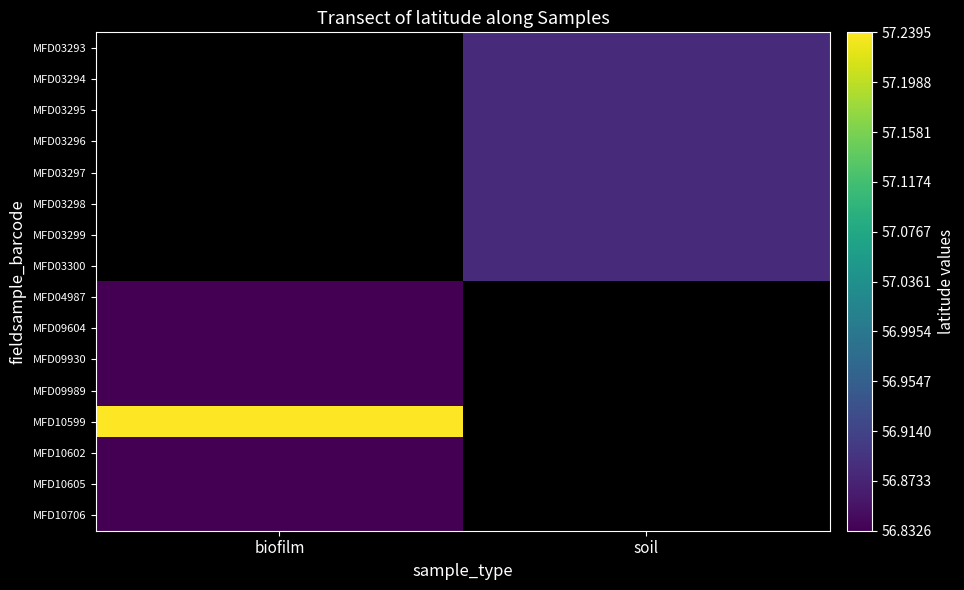

What value does the MFD10599 series have at biofilm?

57.2